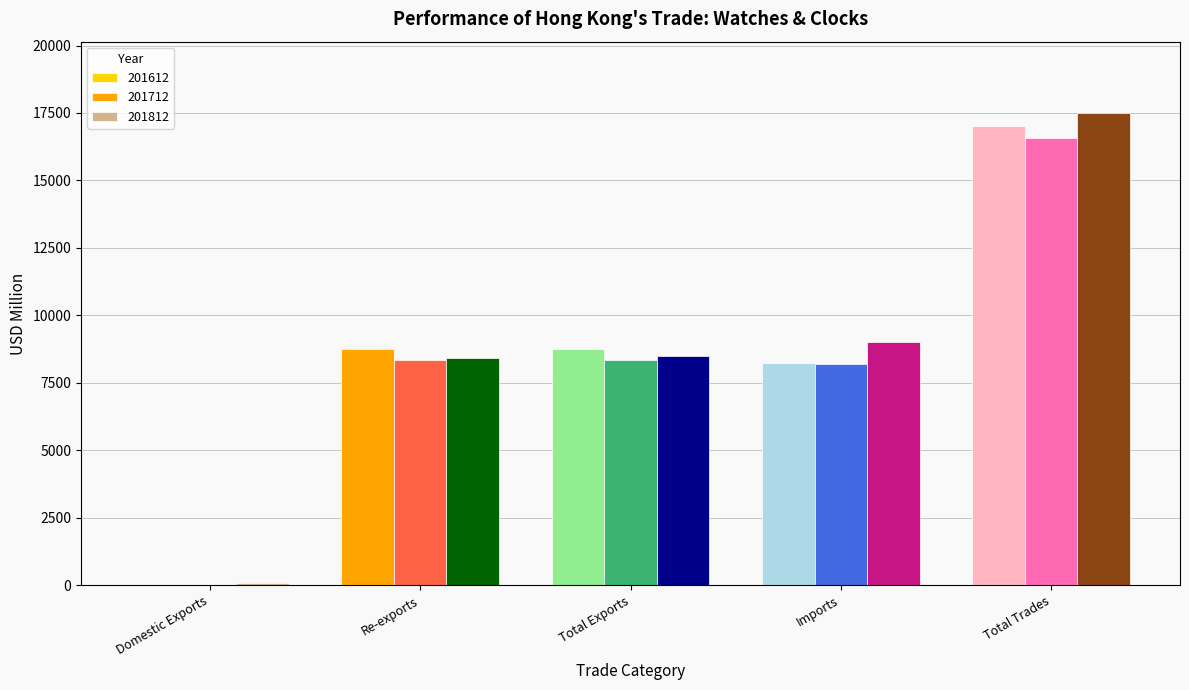

Count the number of categories in the chart.

5